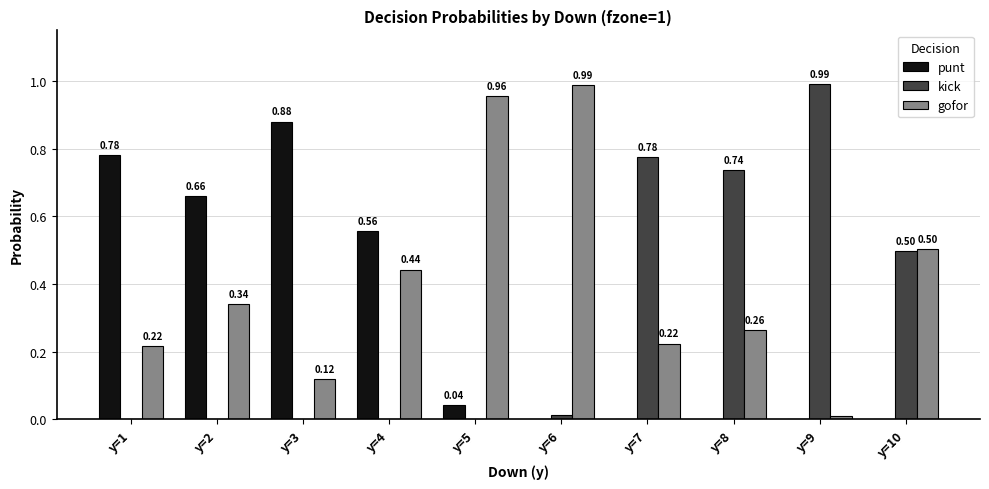

What is the sum of the kick values at y=9 and y=8?

1.7